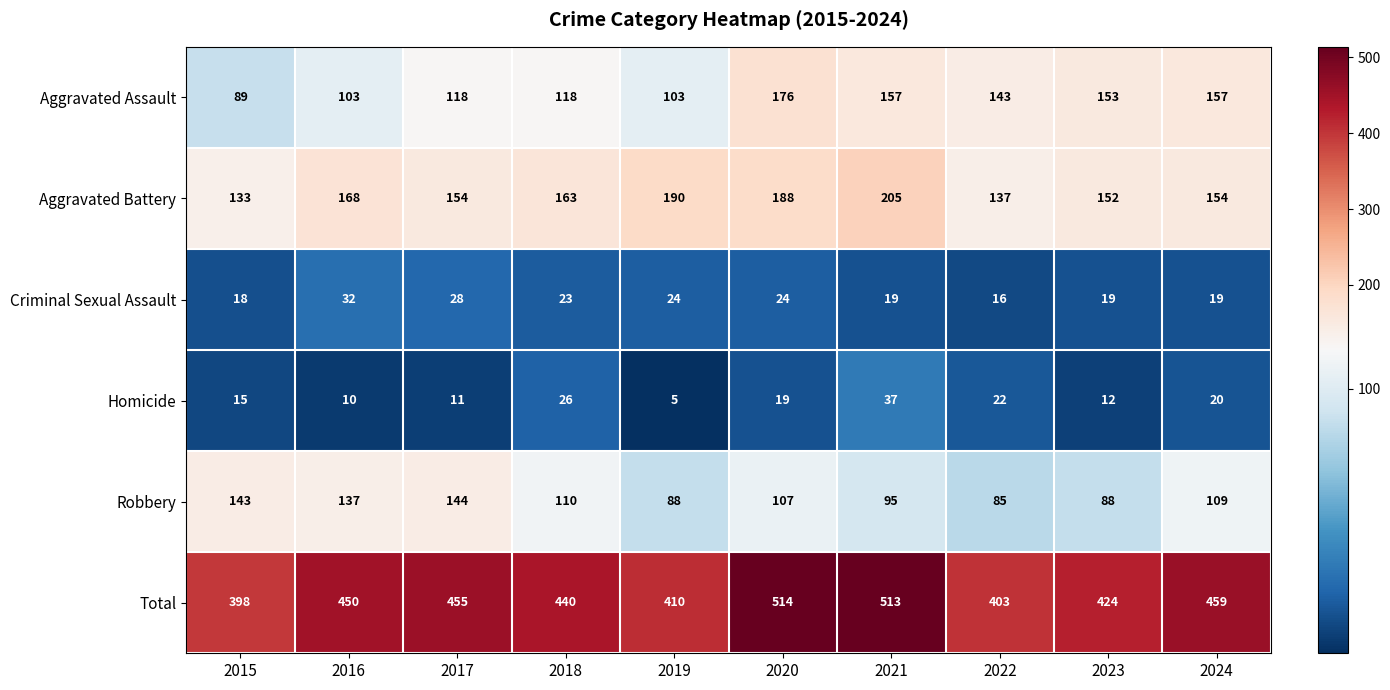

Rank the series by their maximum value, from lowest to highest.

Criminal Sexual Assault, Homicide, Robbery, Aggravated Assault, Aggravated Battery, Total